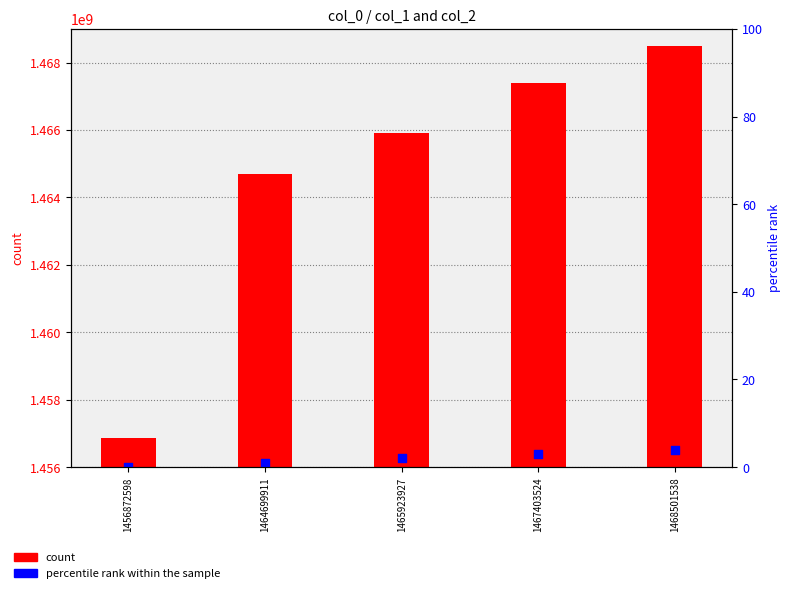

Which series reaches the minimum Y coordinate?

percentile rank within the sample